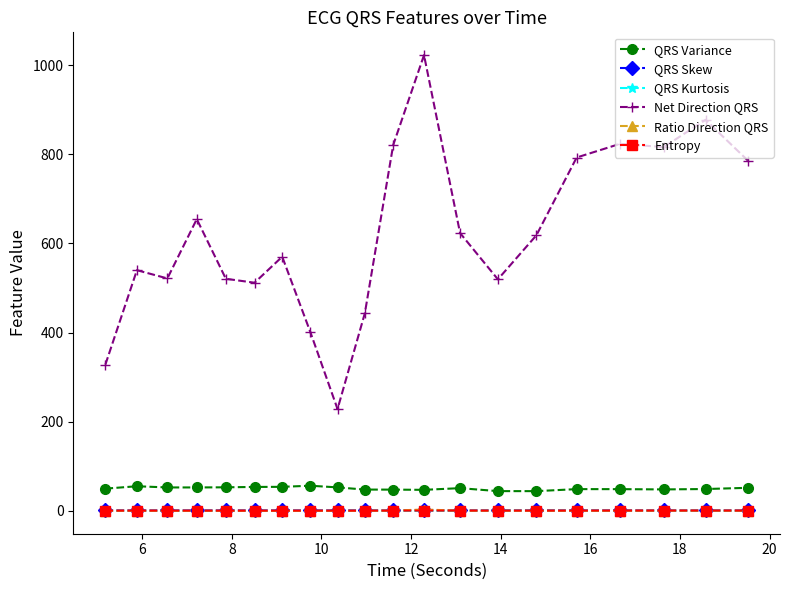

True or false: Ratio Direction QRS and Net Direction QRS cross at least once.

False